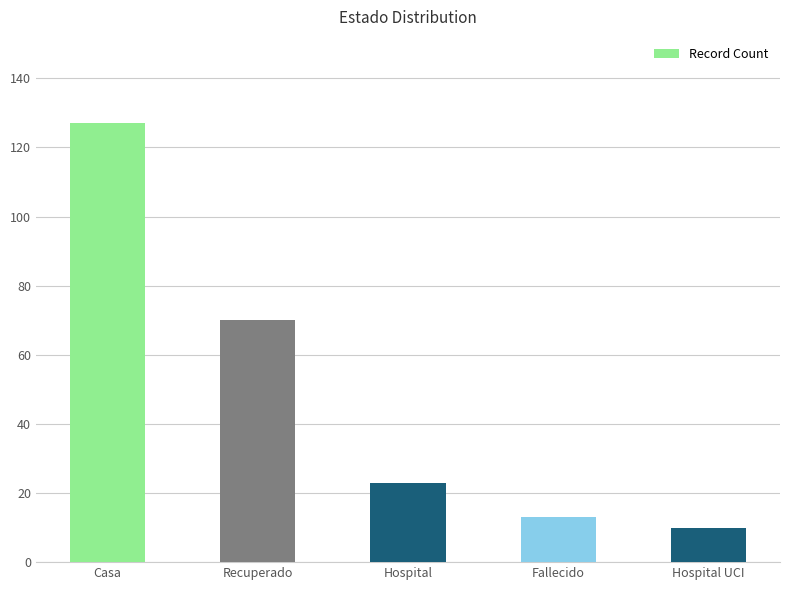

Between Casa and Hospital, which is larger?

Casa